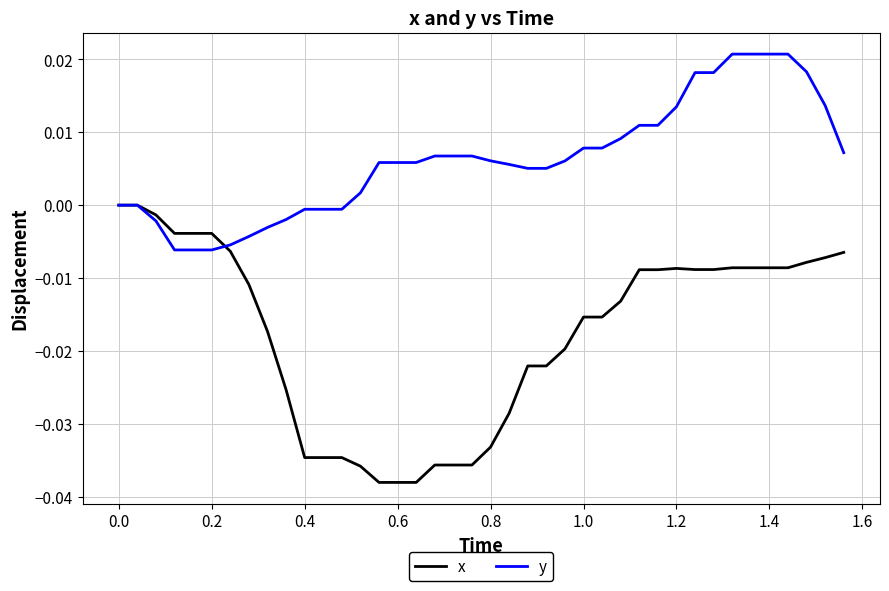

Which series has the largest range (max minus min)?

x